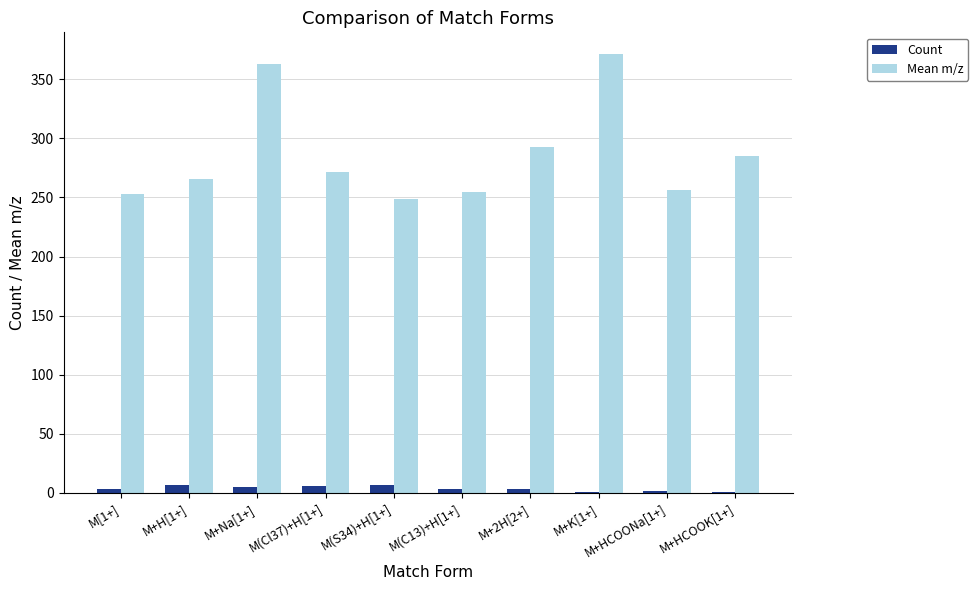

Which series has the largest total across all categories?

Mean m/z